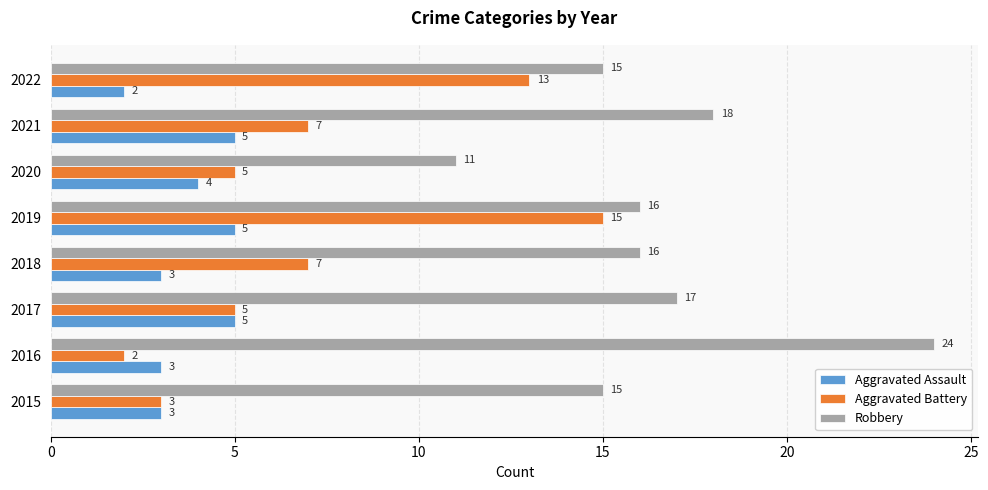

At how many categories does at least one series exceed 4?

8